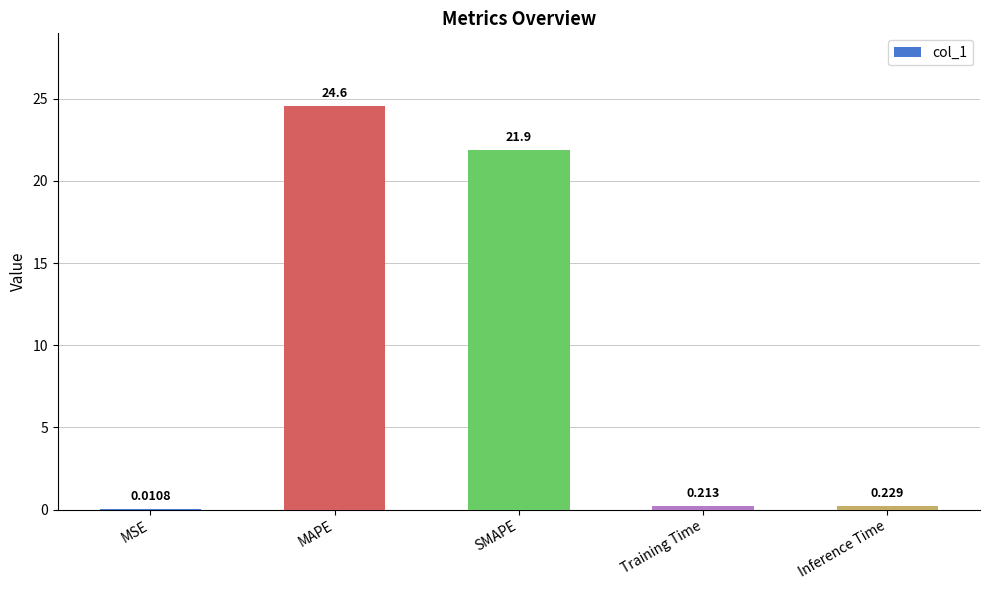

Does the chart contain stacked bars?

No